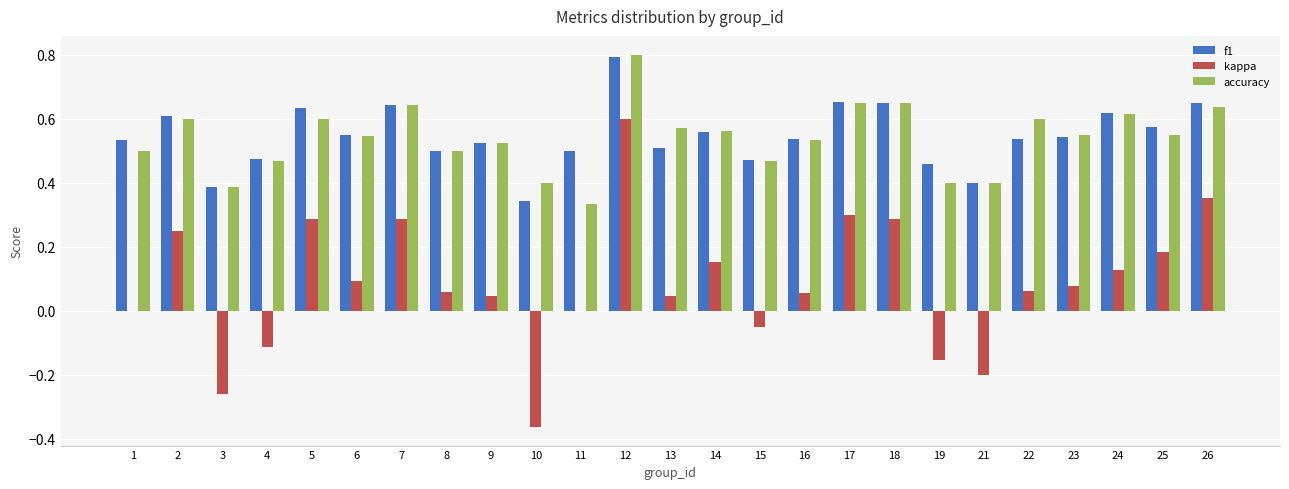

True or false: accuracy has a value of 0.9 at 9.

False